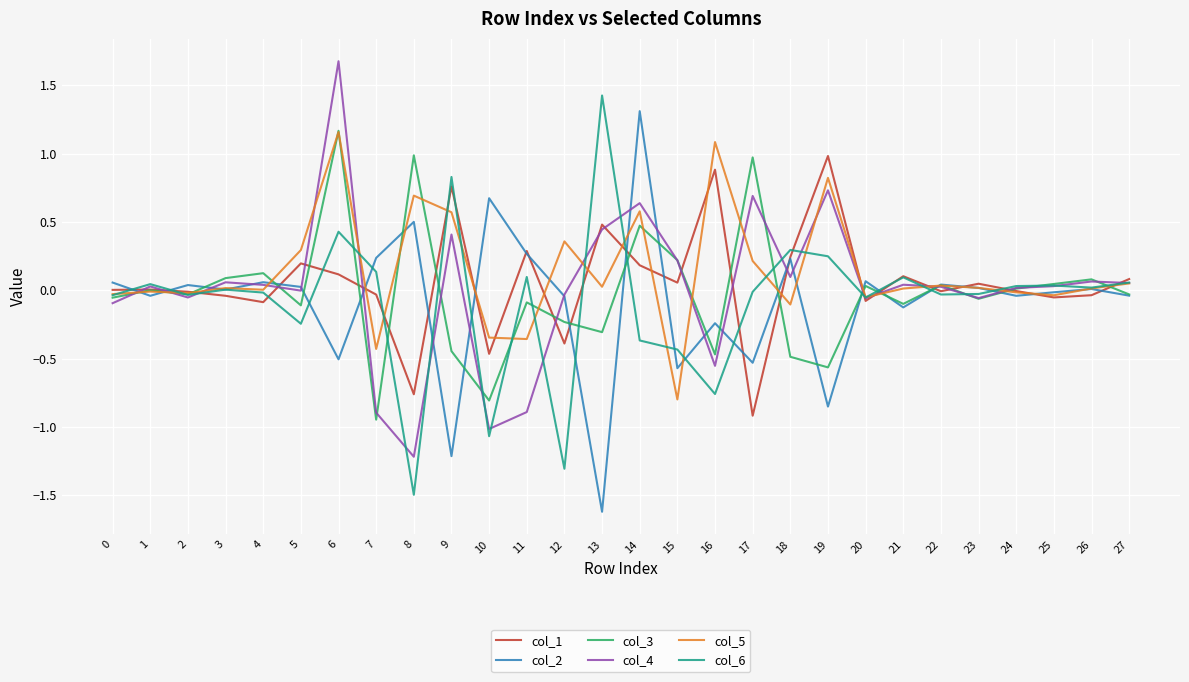

What are all the series names shown in the legend?

col_1, col_2, col_3, col_4, col_5, col_6